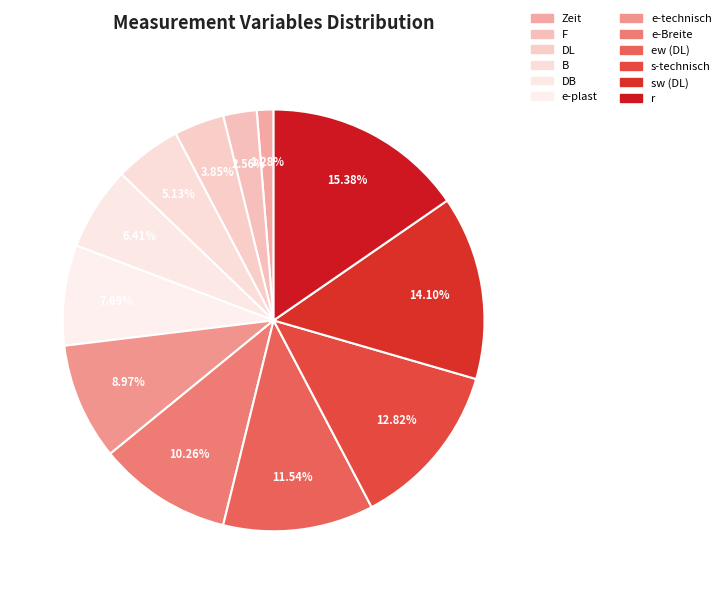

Rank the categories by value from highest to lowest.

r, sw (DL), s-technisch, ew (DL), e-Breite, e-technisch, e-plast, DB, B, DL, F, Zeit